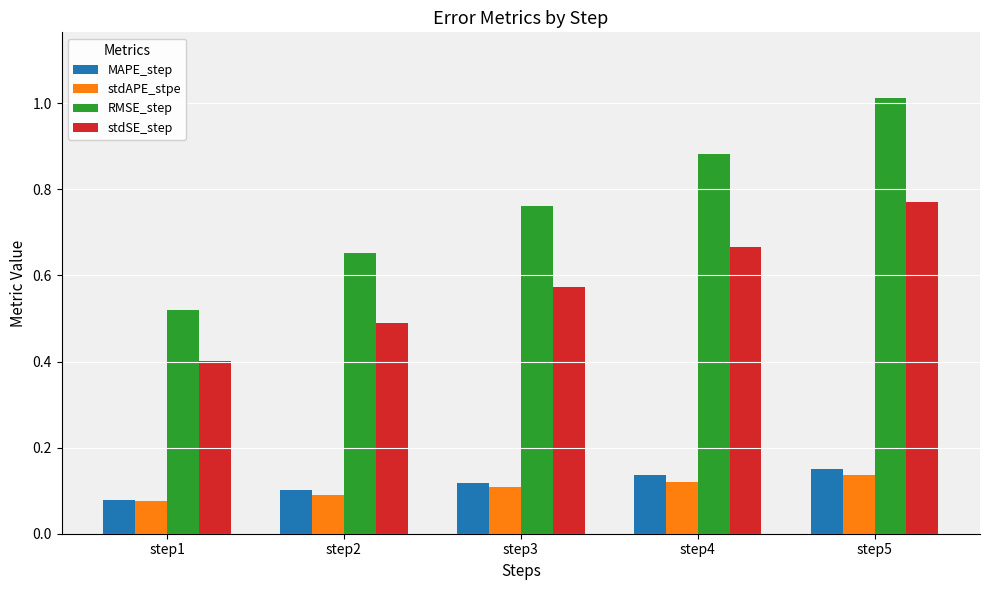

Which label corresponds to the largest value in the chart?

step5